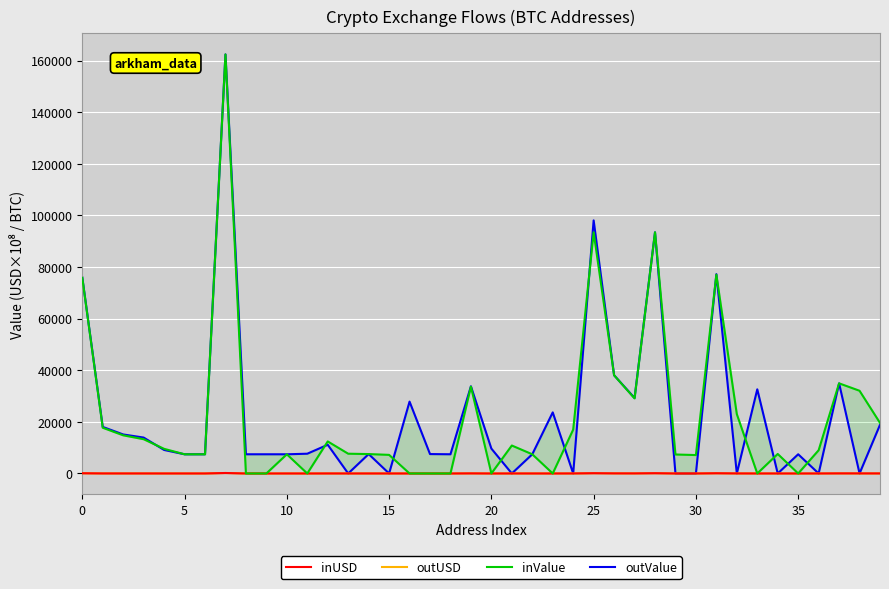

Is it true that inValue equals 143879.7 at 28?

False